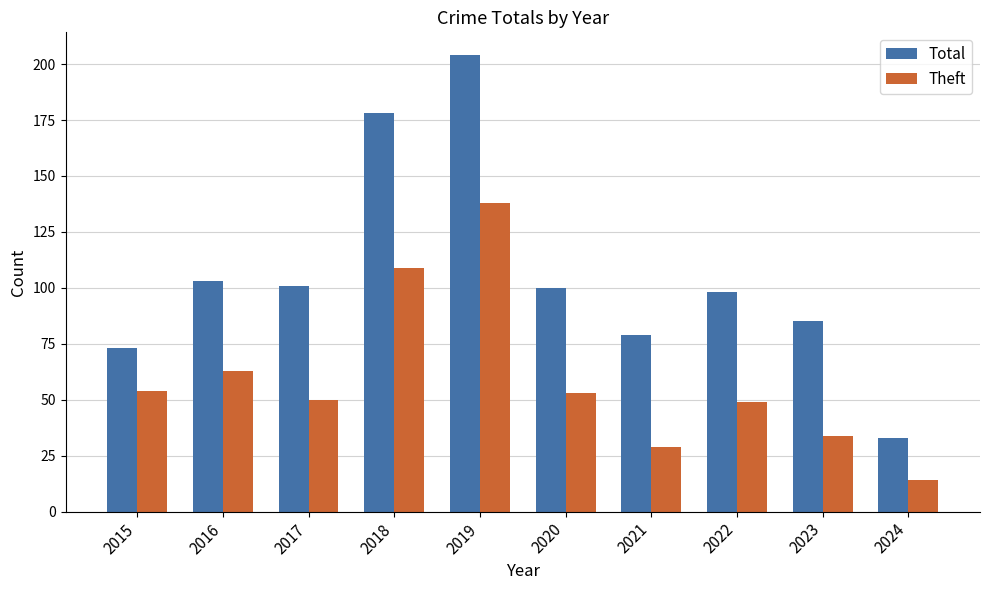

How many data points does each series have?

10